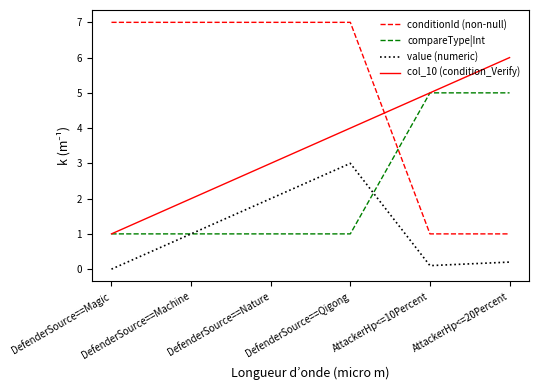

List the series in order of their overall mean, highest first.

conditionId (non-null), col_10 (condition_Verify), compareType|Int, value (numeric)